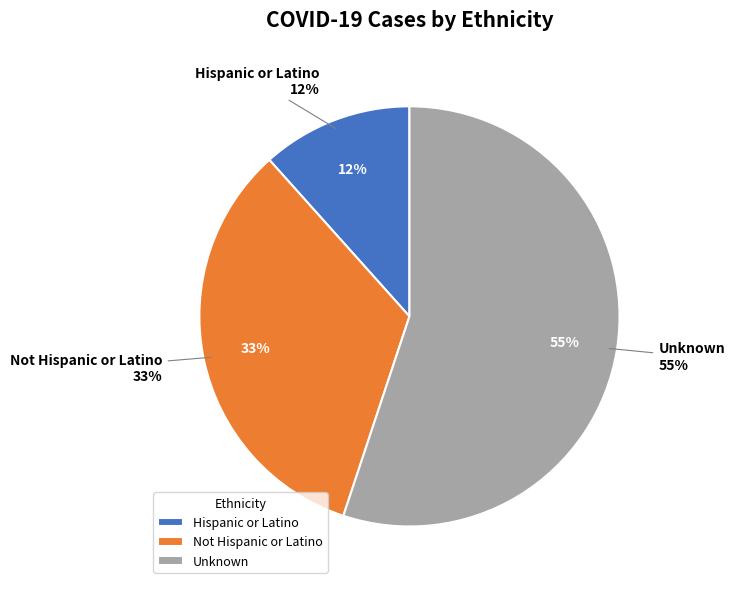

The Not Hispanic or Latino slice represents 25% of the pie. True or false?

False